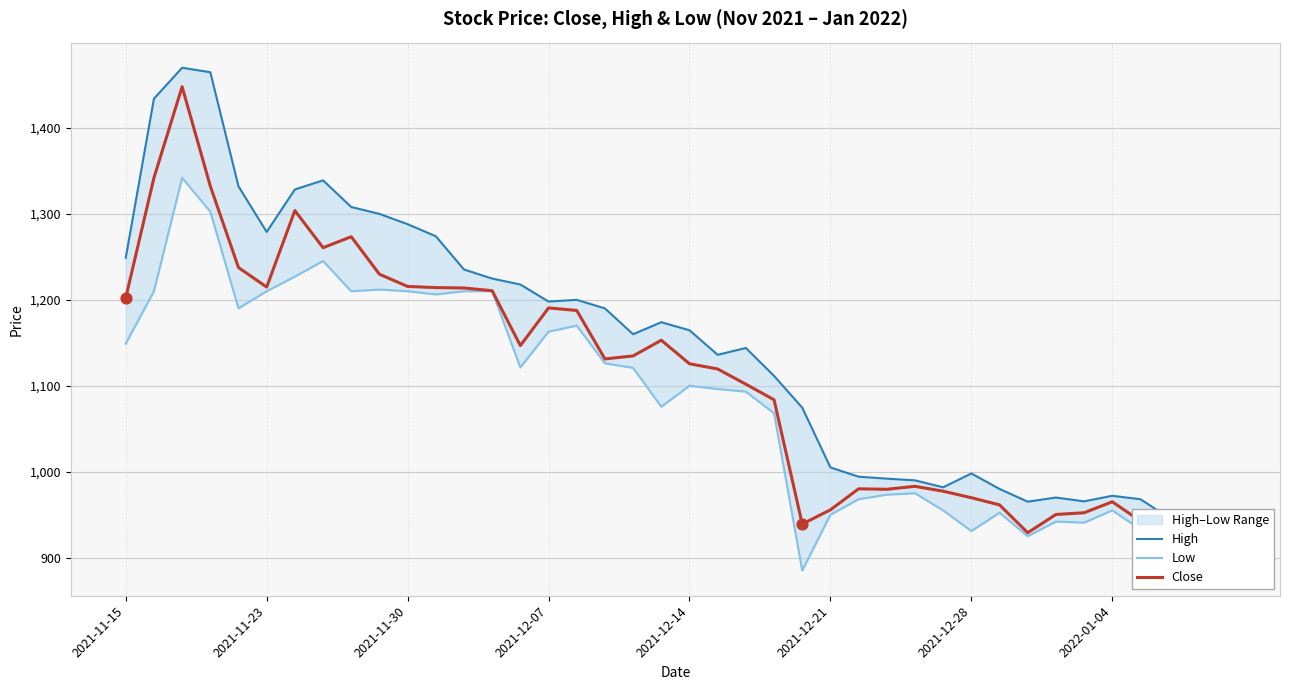

At how many categories does at least one series exceed 1189?

18